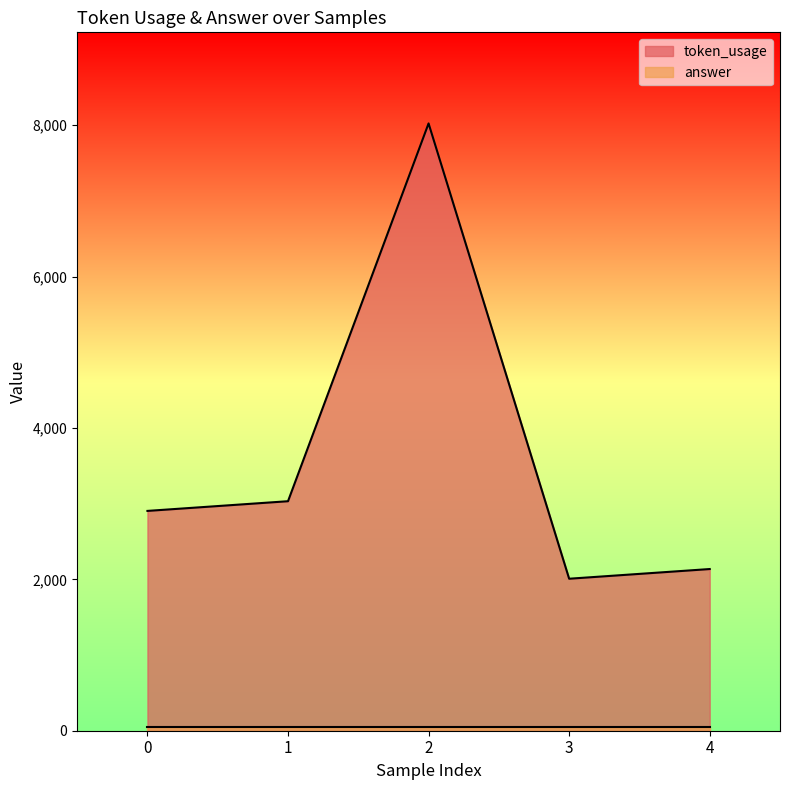

What is the change in value from 0 to 2?

+5119